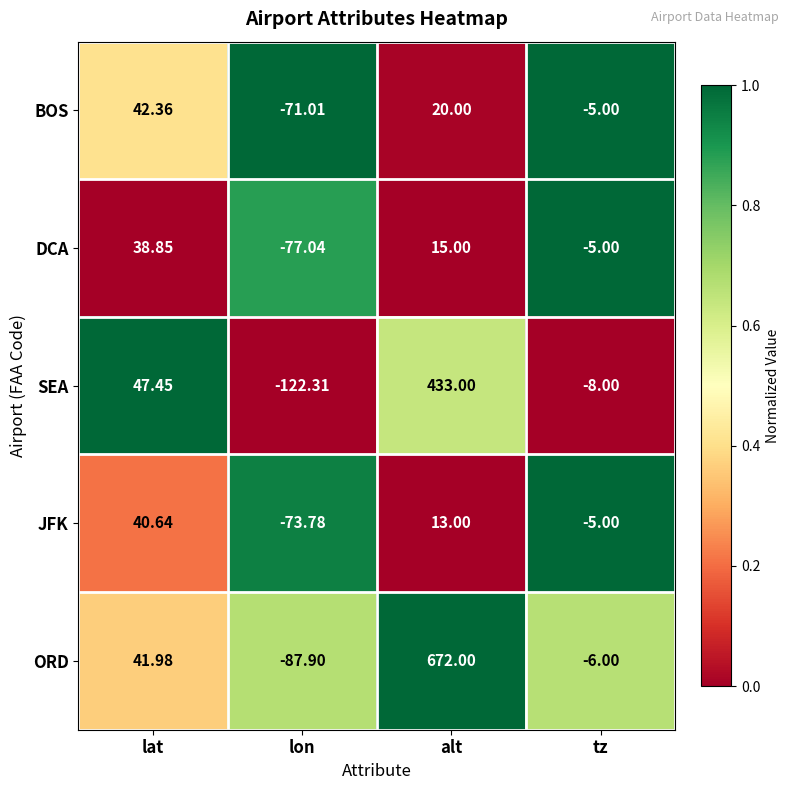

At which label is ORD closest to 292?

lat